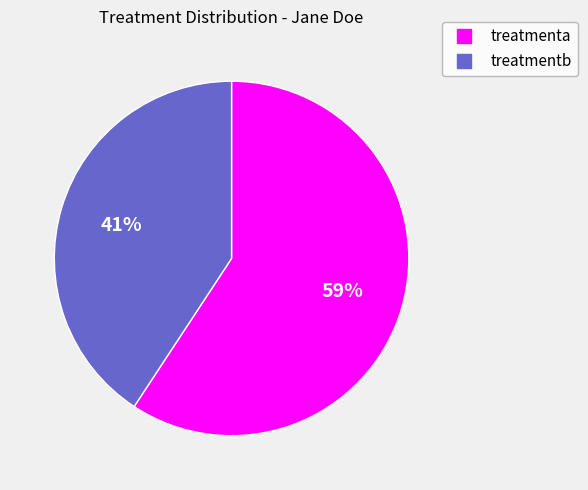

To the nearest percent, what is the average slice percentage?

50%